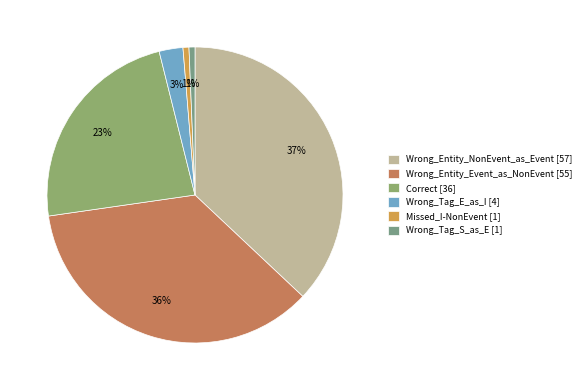

Which has a higher value, Wrong_Tag_E_as_I or Wrong_Entity_NonEvent_as_Event?

Wrong_Entity_NonEvent_as_Event